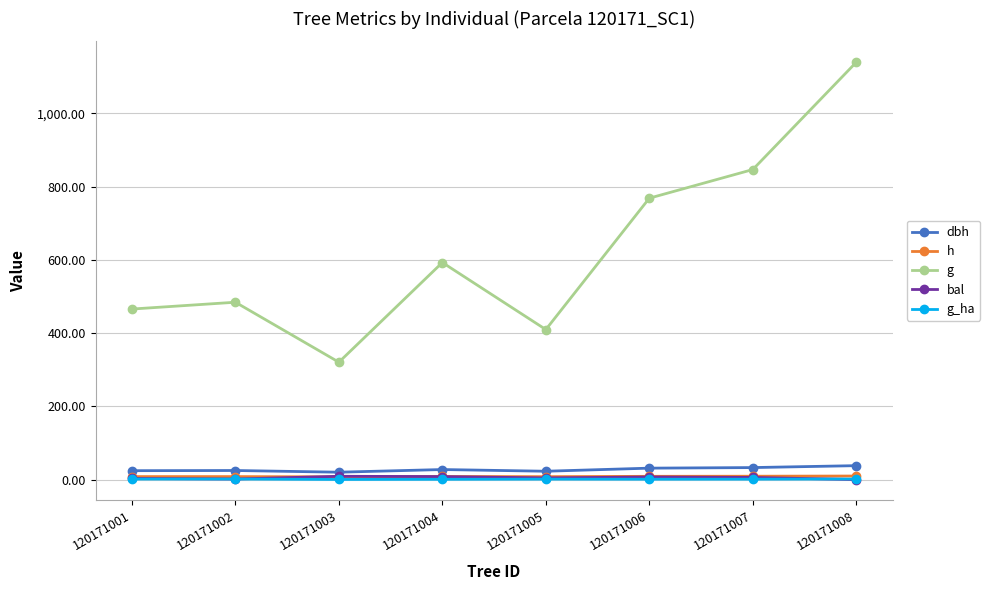

True or false: g and bal cross at least once.

False